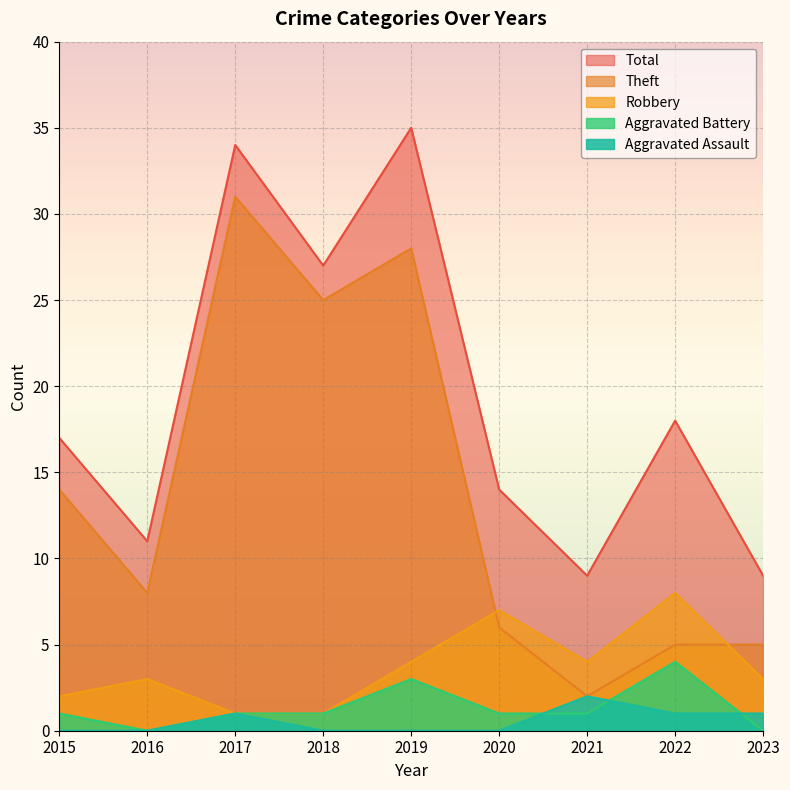

How many lines are shown in the chart?

5